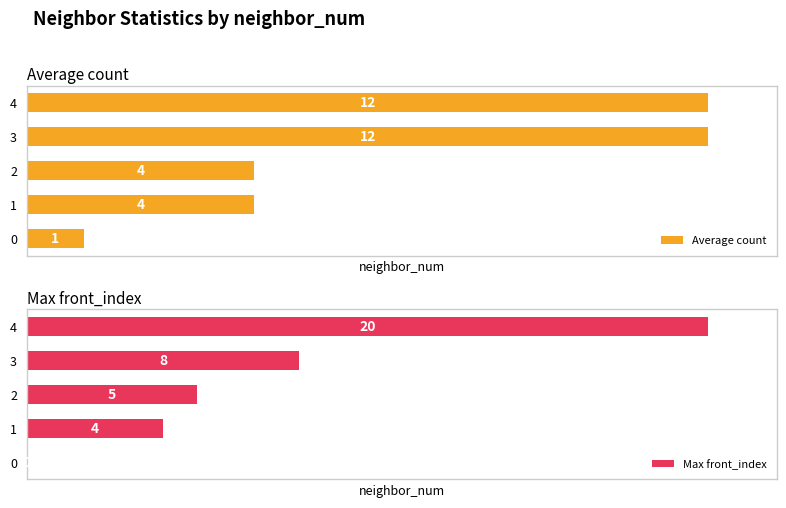

At which category is the sum across all series the highest?

4